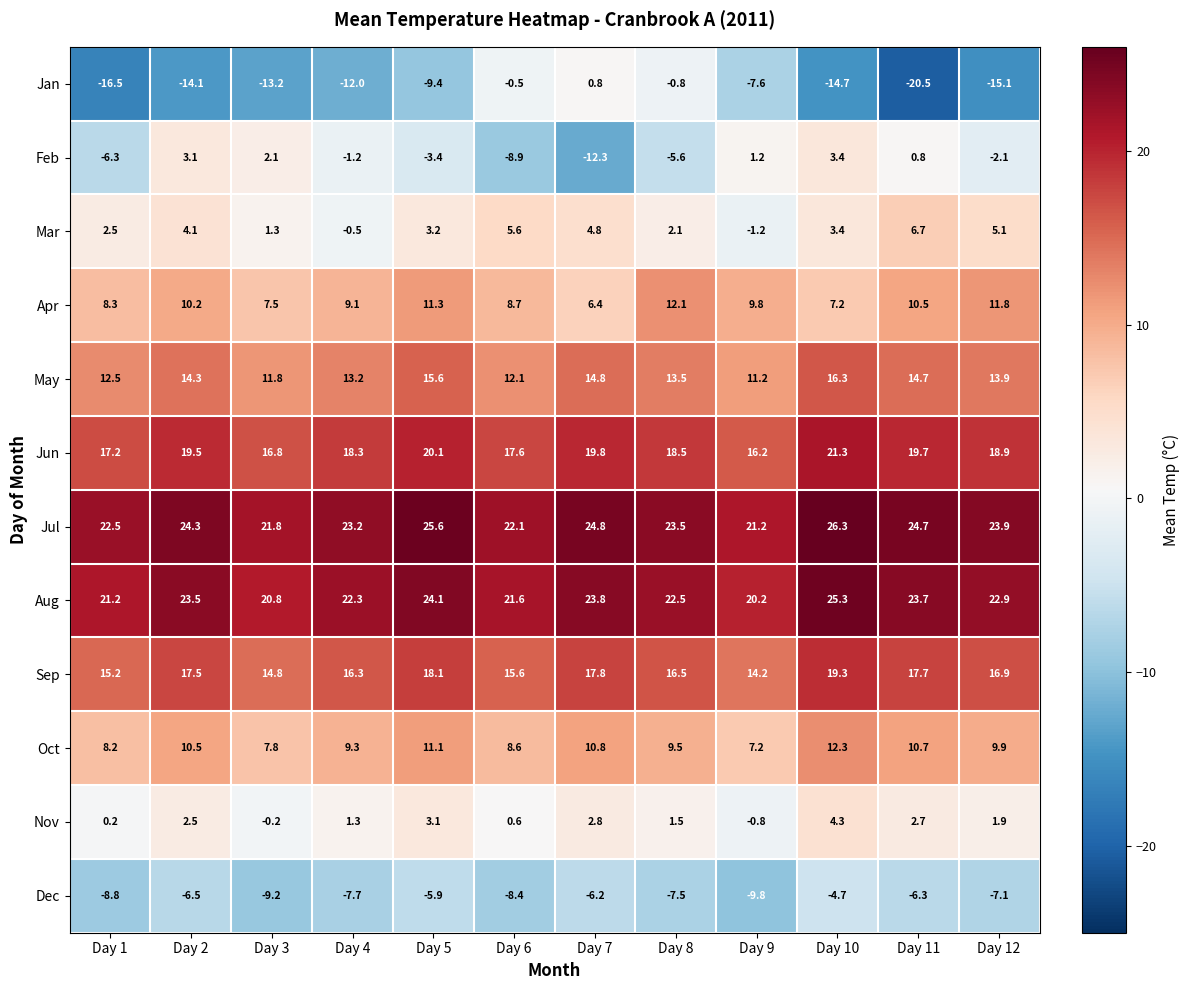

What is the difference between the maximum and second lowest values in the Jan series?

17.3